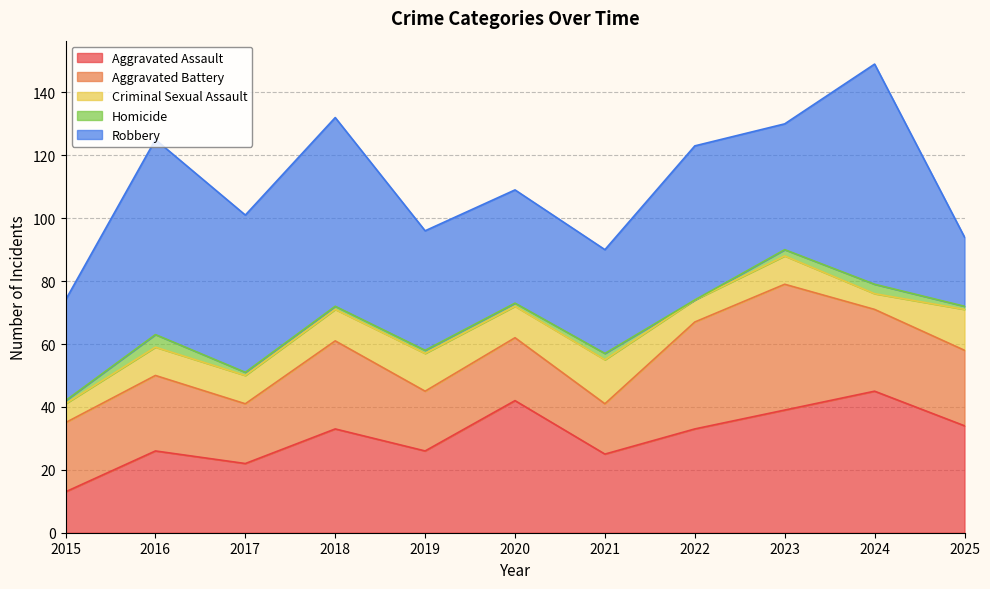

Where does the Criminal Sexual Assault series first go above 9?

2018